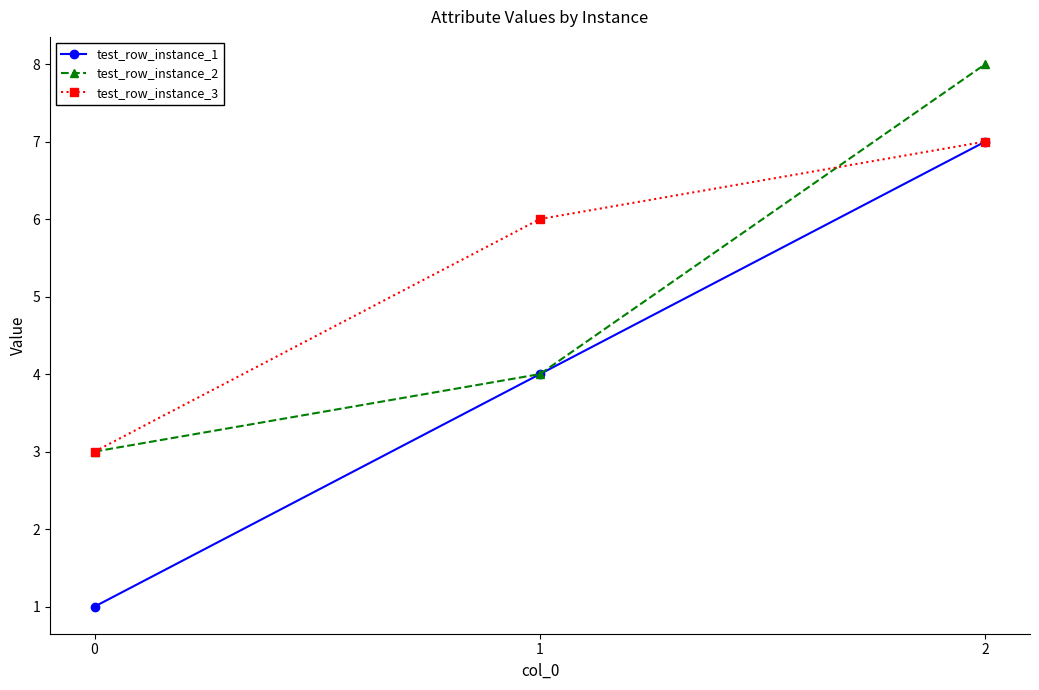

Which series has the largest range (max minus min)?

test_row_instance_1